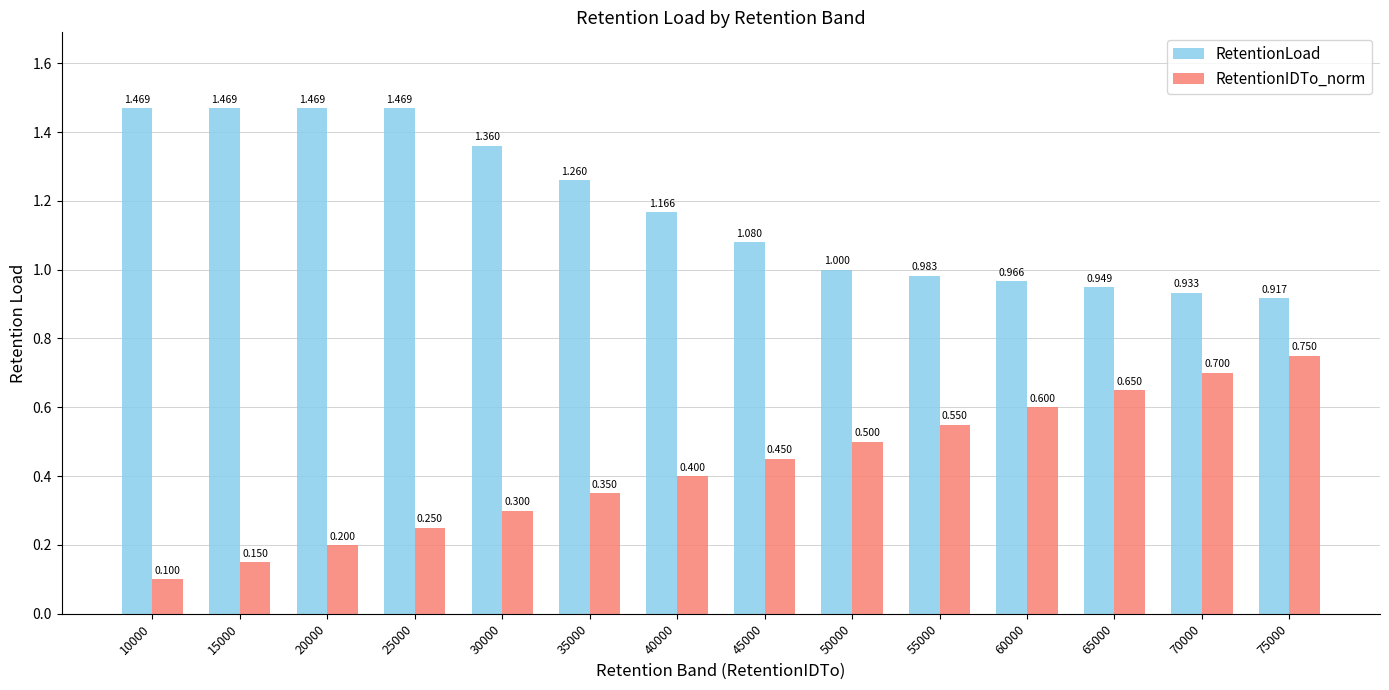

What is the value of the RetentionIDTo_norm bar at the 5th from the left?

0.3